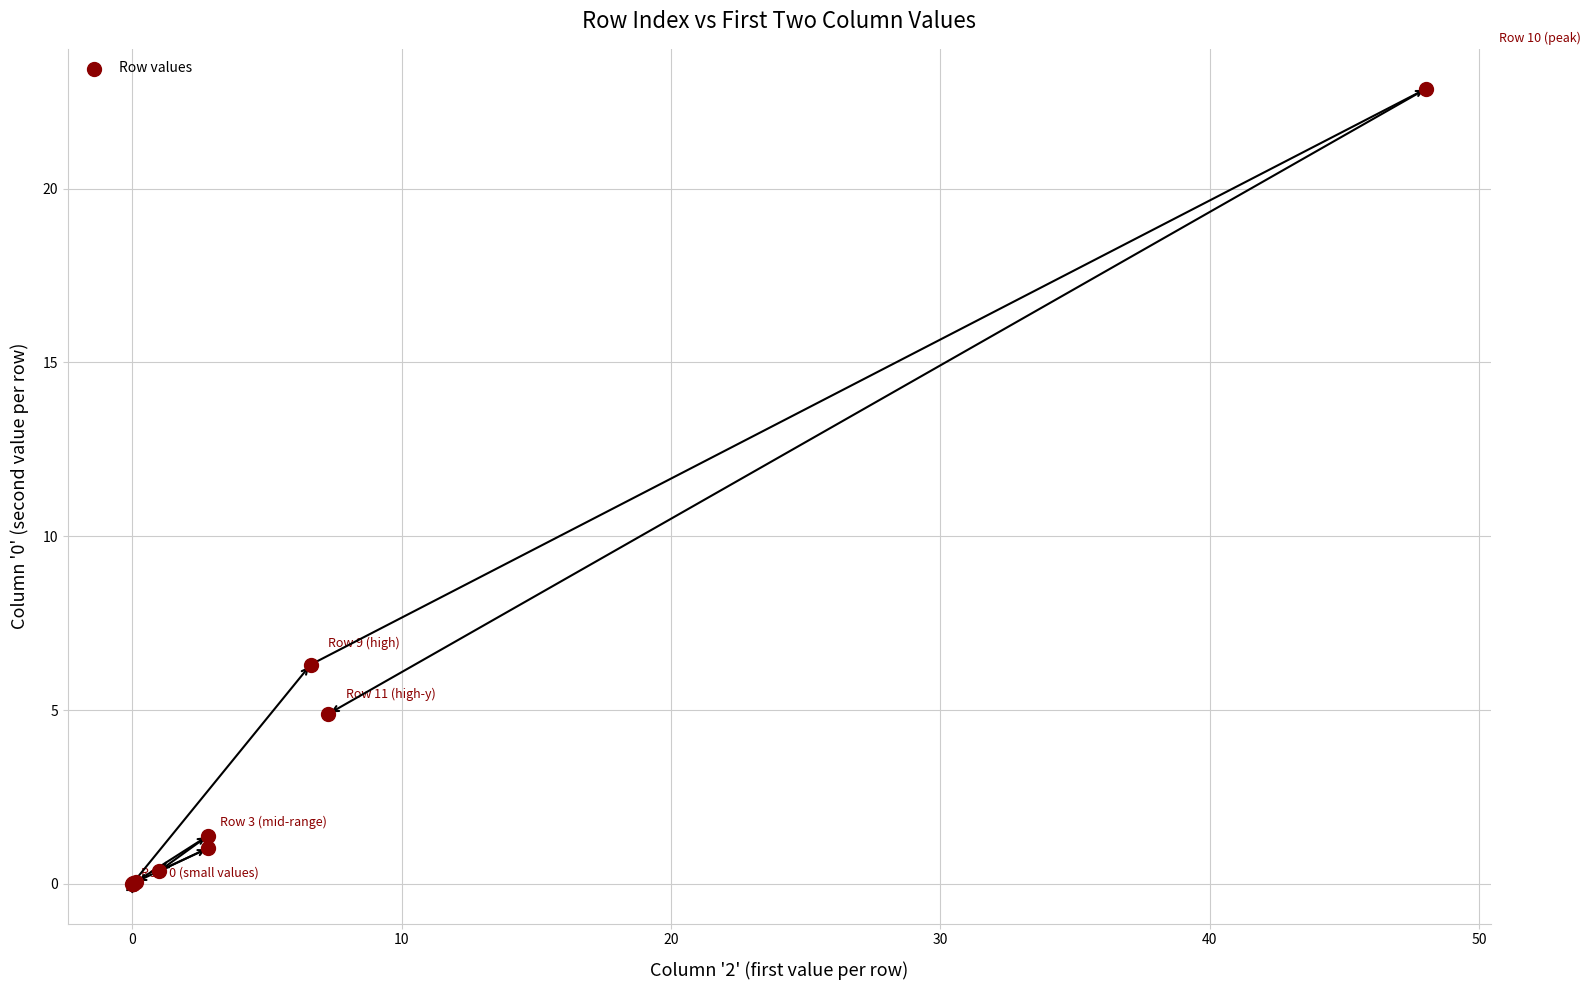

What Y value in the scatter plot is closest to 11?

6.3